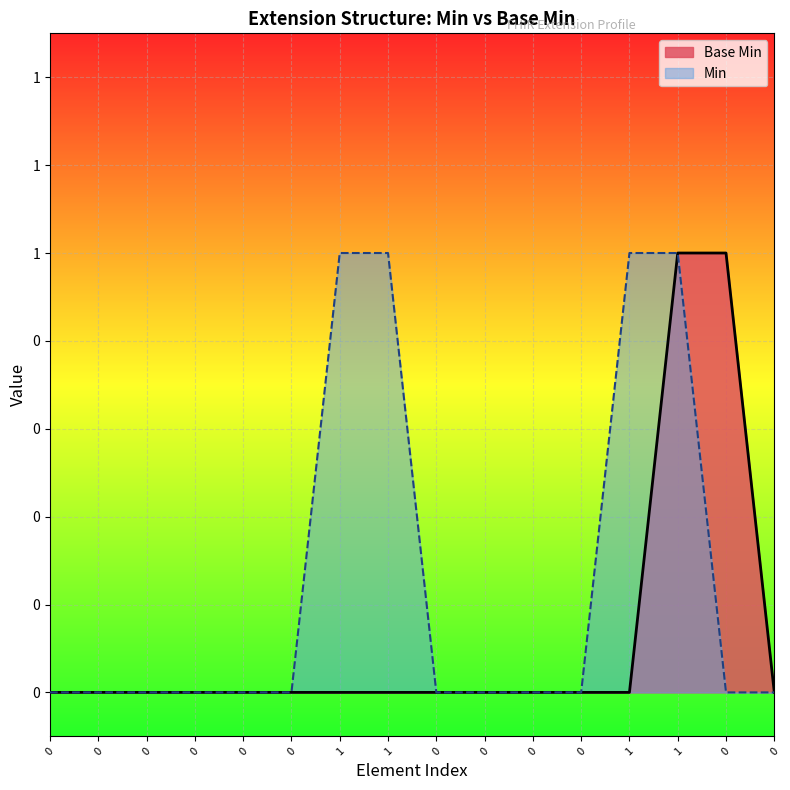

What is the difference between the values at 1 and 0?

1